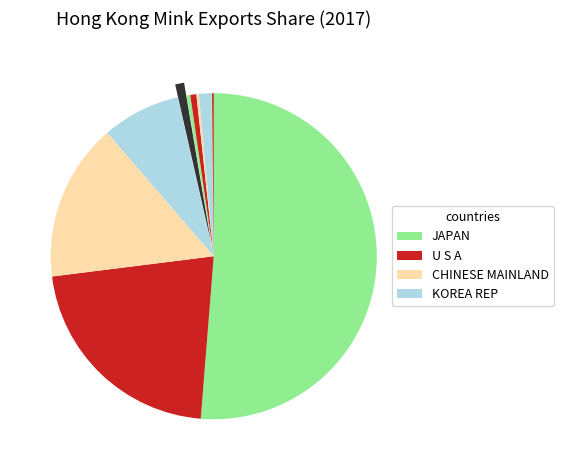

Does any single category account for the majority?

Yes